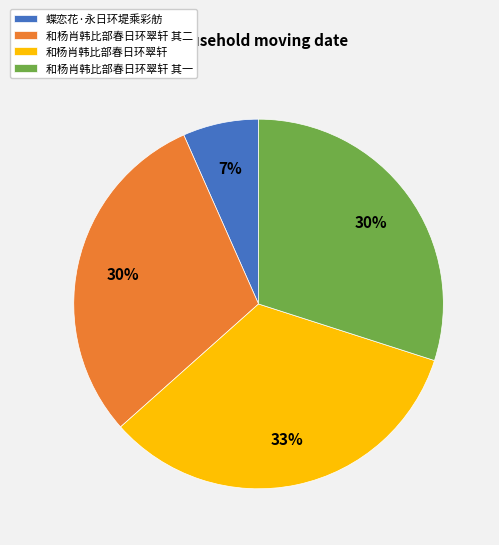

Is it true that 和杨肖韩比部春日环翠轩 其二 is 18% of the pie?

False